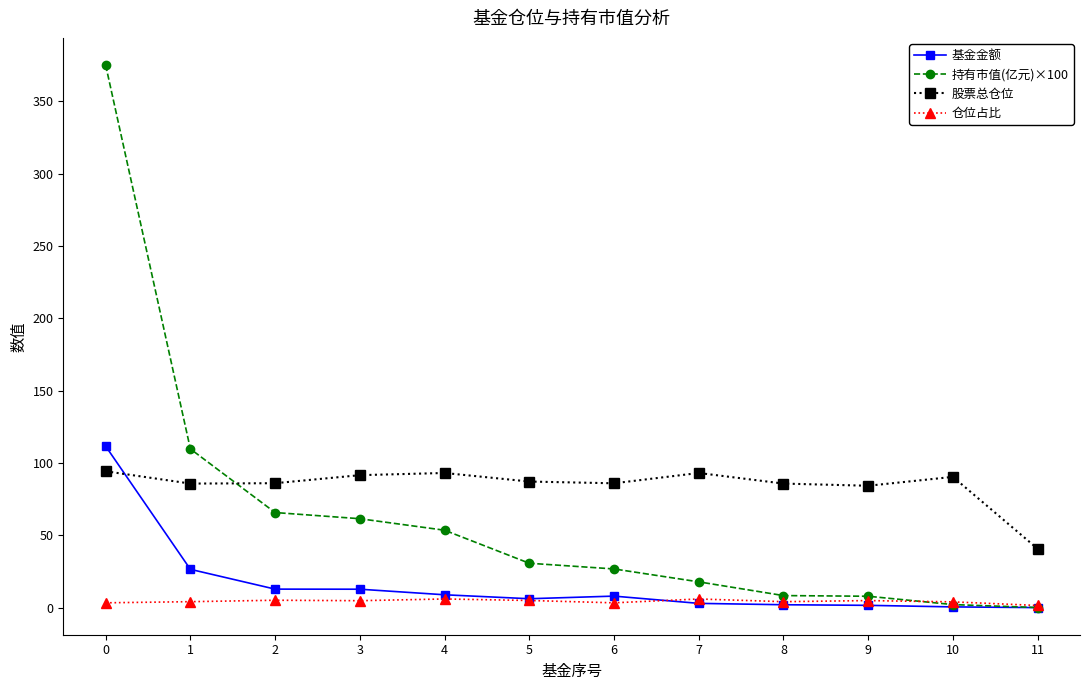

How many values in the 基金金额 series exceed 7?

6